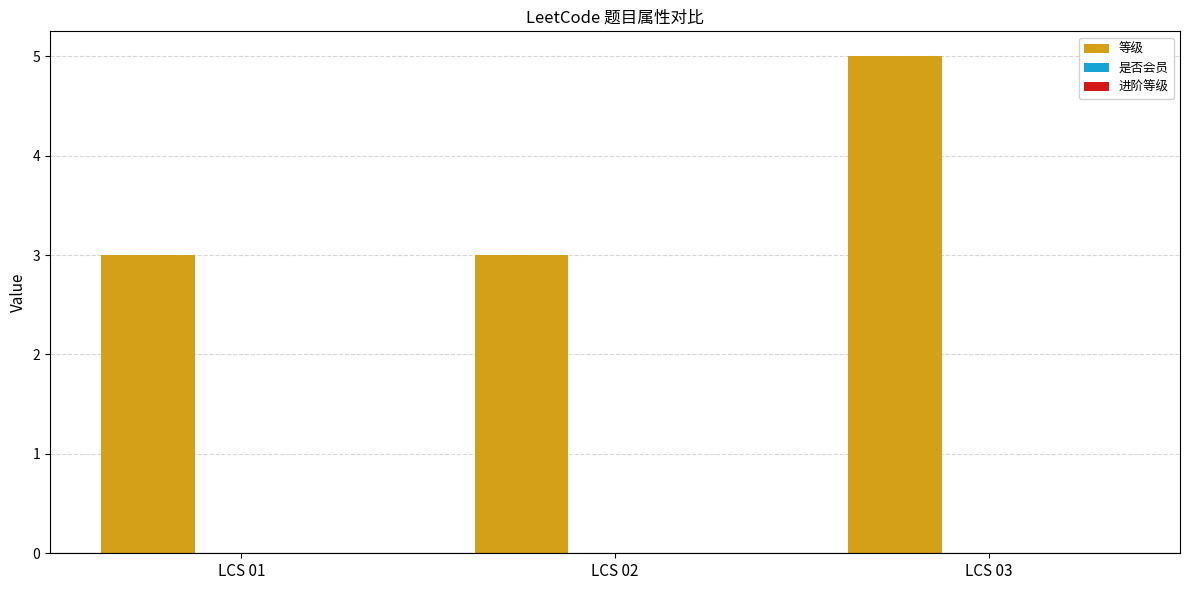

What is the maximum value shown in the chart?

5